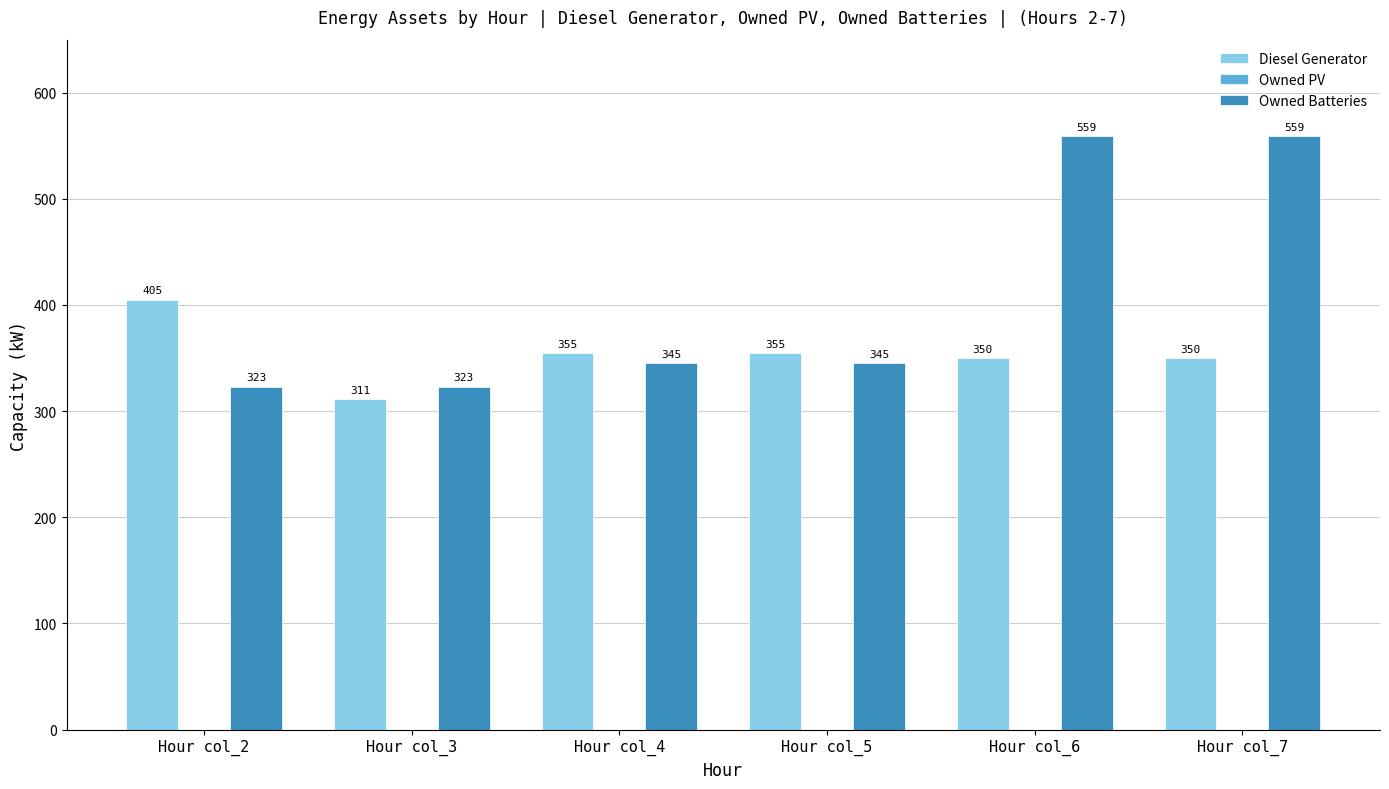

What is the total value across all series at Hour col_7?

909.0